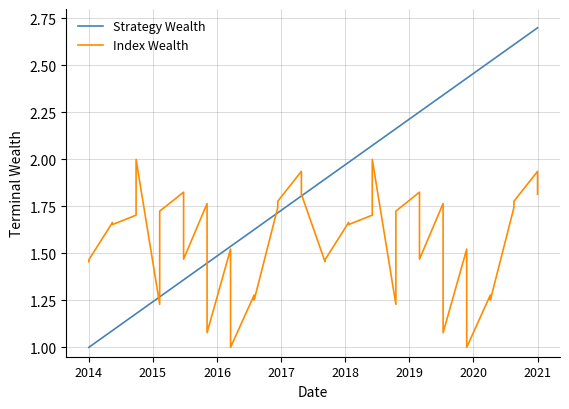

Rank the series by their average value, from highest to lowest.

Strategy Wealth, Index Wealth